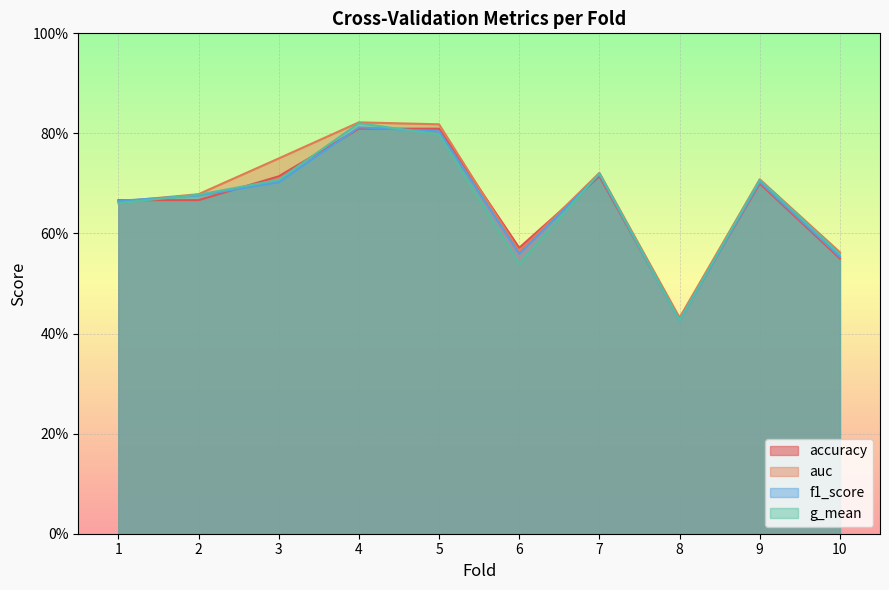

Which category has the highest value across all series?

4